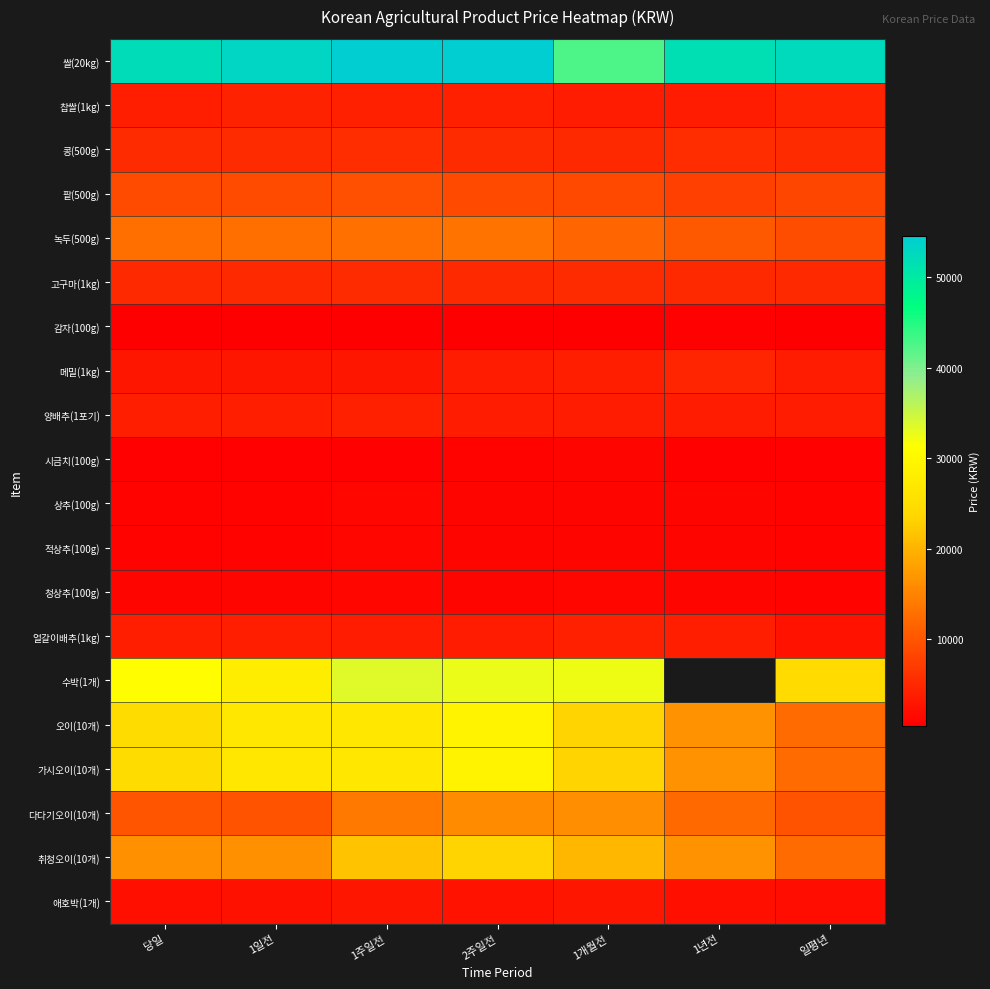

How many data points does each series have?

7